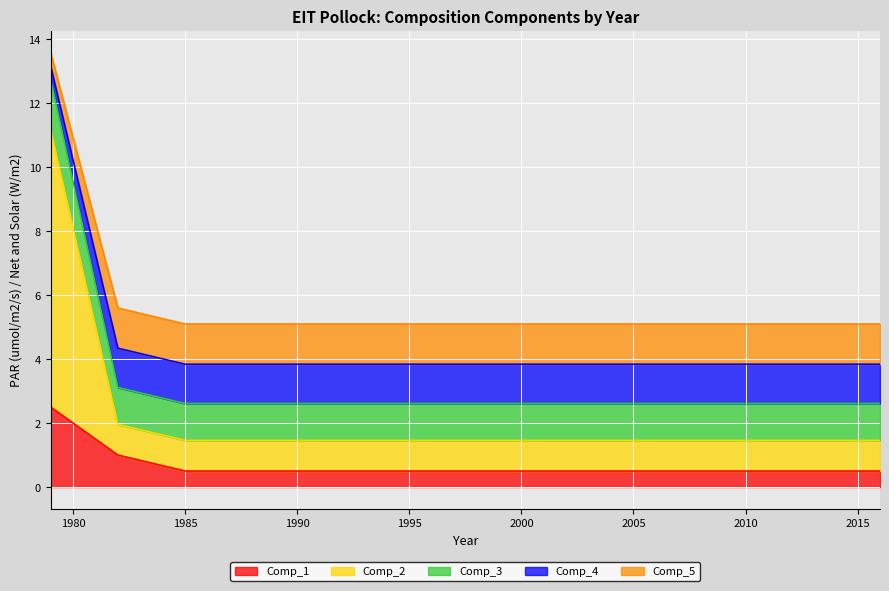

Between 1994 and 2002, which series saw the biggest shift?

Comp_1